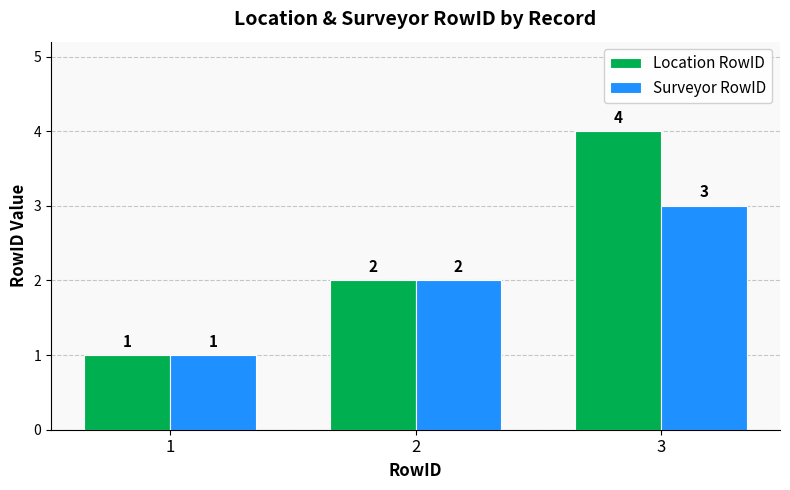

Read the Location RowID value at 3.

4